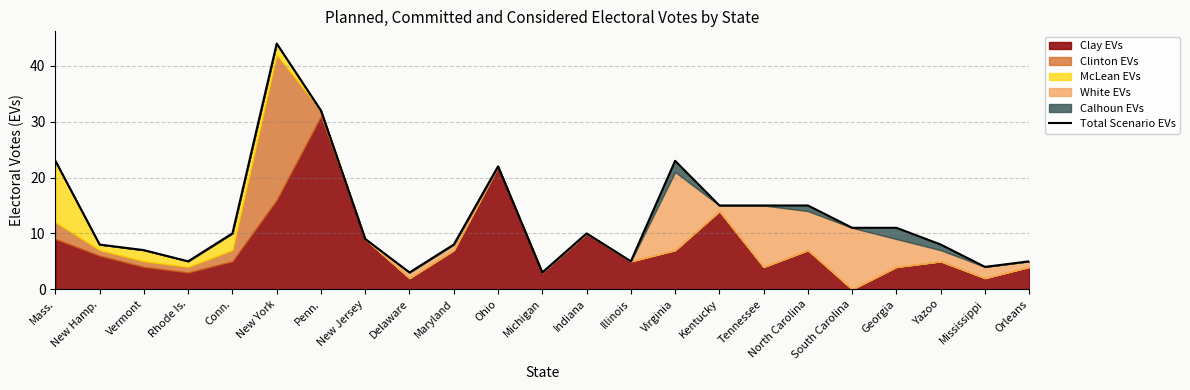

Reading left to right, list all the values displayed in this chart.

23	8	7	5	10	44	32	9	3	8	22	3	10	5	23	15	15	15	11	11	8	4	5